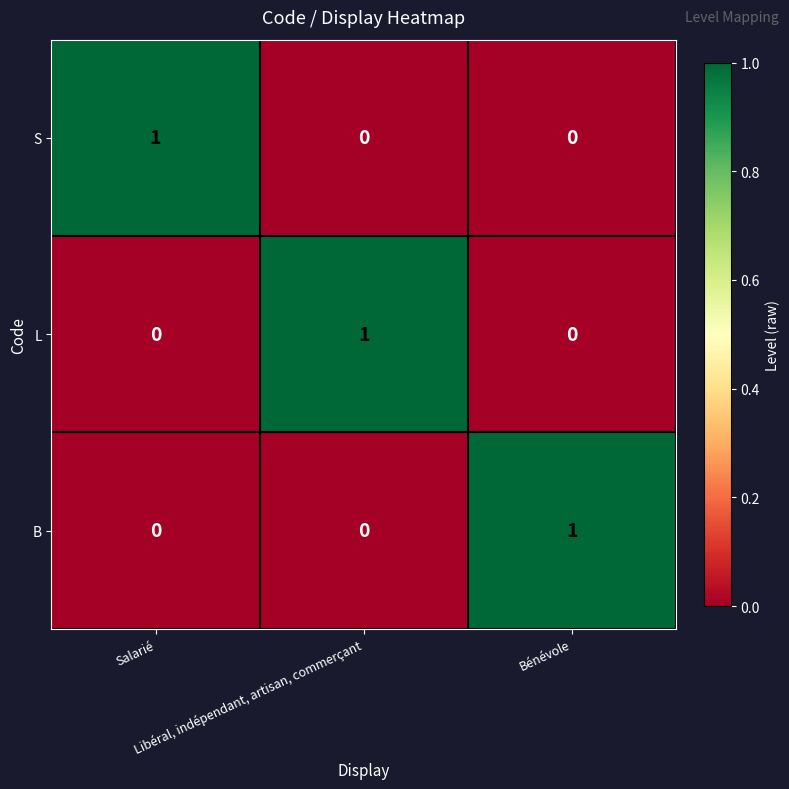

Count the L values in the range 0 to 1.

3